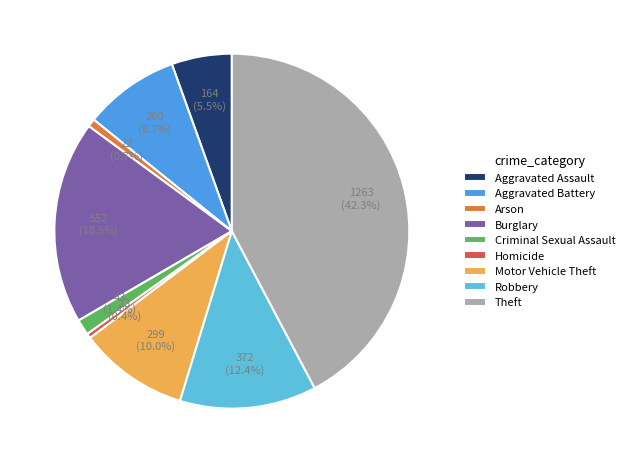

Is Burglary the majority of the pie?

No